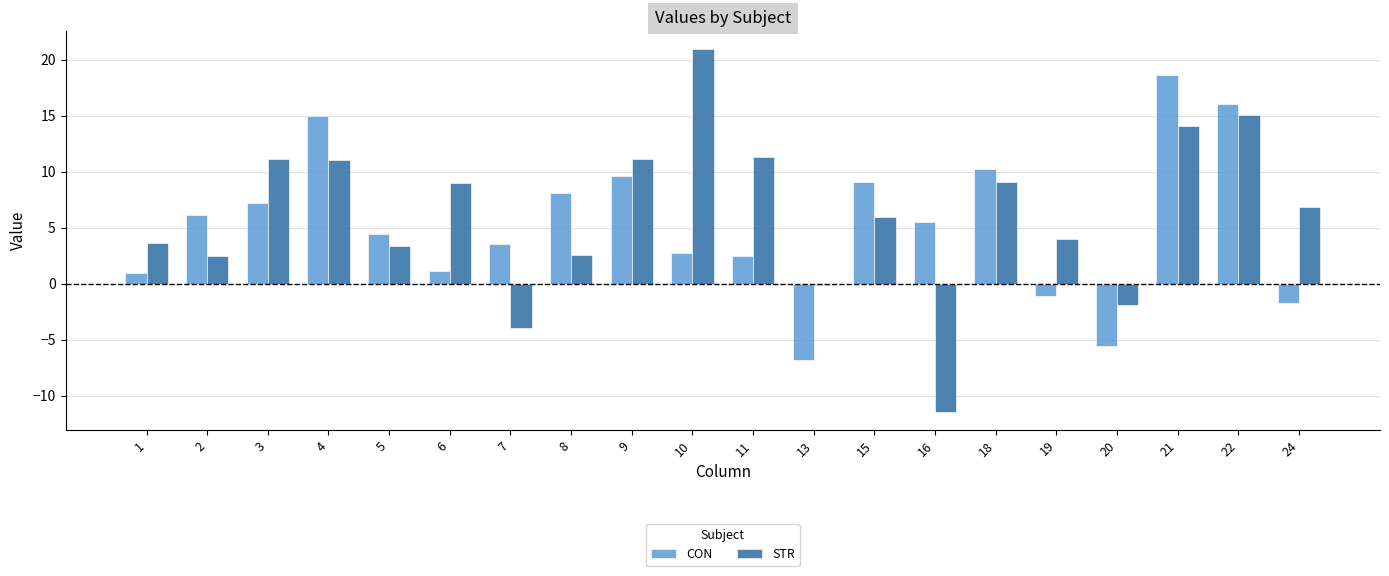

What is the sum of all CON values?

105.8